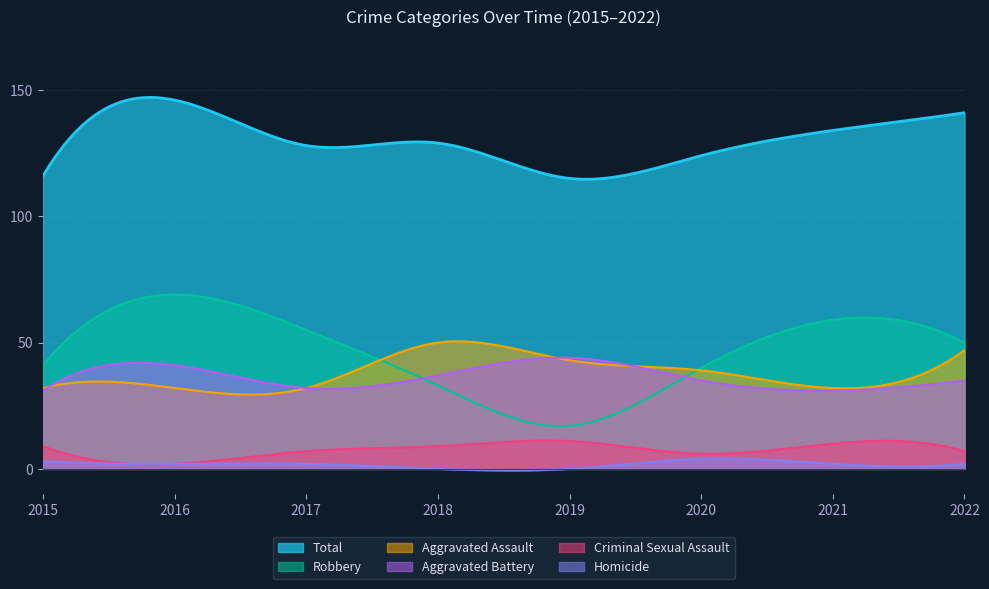

Count the Criminal Sexual Assault values in the range 7 to 10.

5